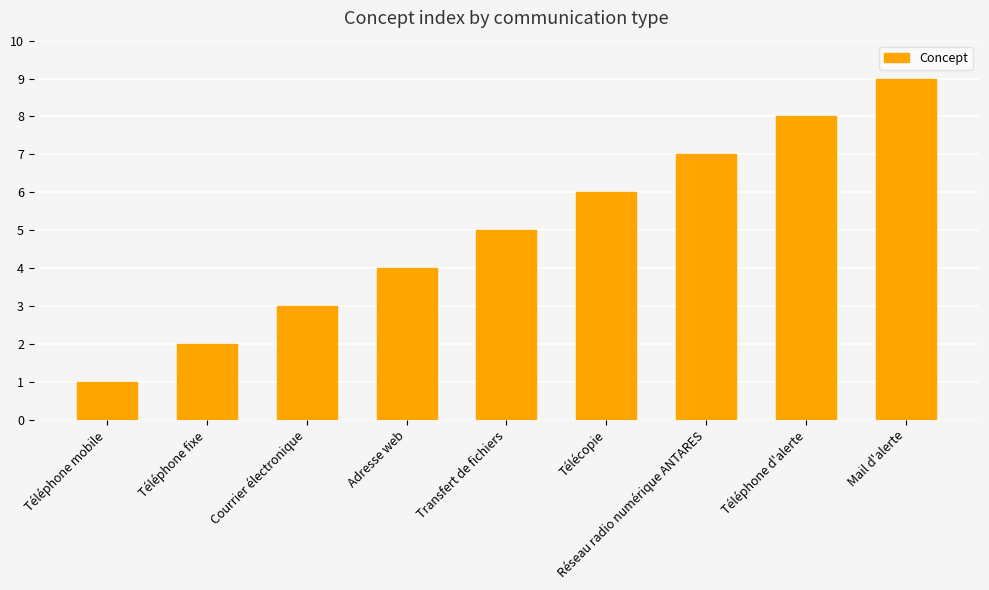

Reading right to left, what are all the values shown in this chart?

Mail d'alerte=9	Téléphone d'alerte=8	Réseau radio numérique ANTARES=7	Télécopie=6	Transfert de fichiers=5	Adresse web=4	Courrier électronique=3	Téléphone fixe=2	Téléphone mobile=1